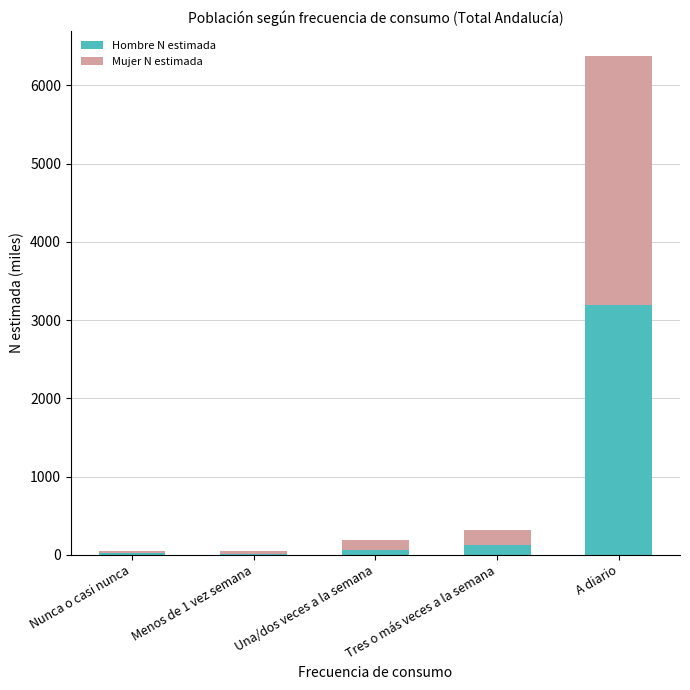

At which category is the sum across all series the highest?

A diario